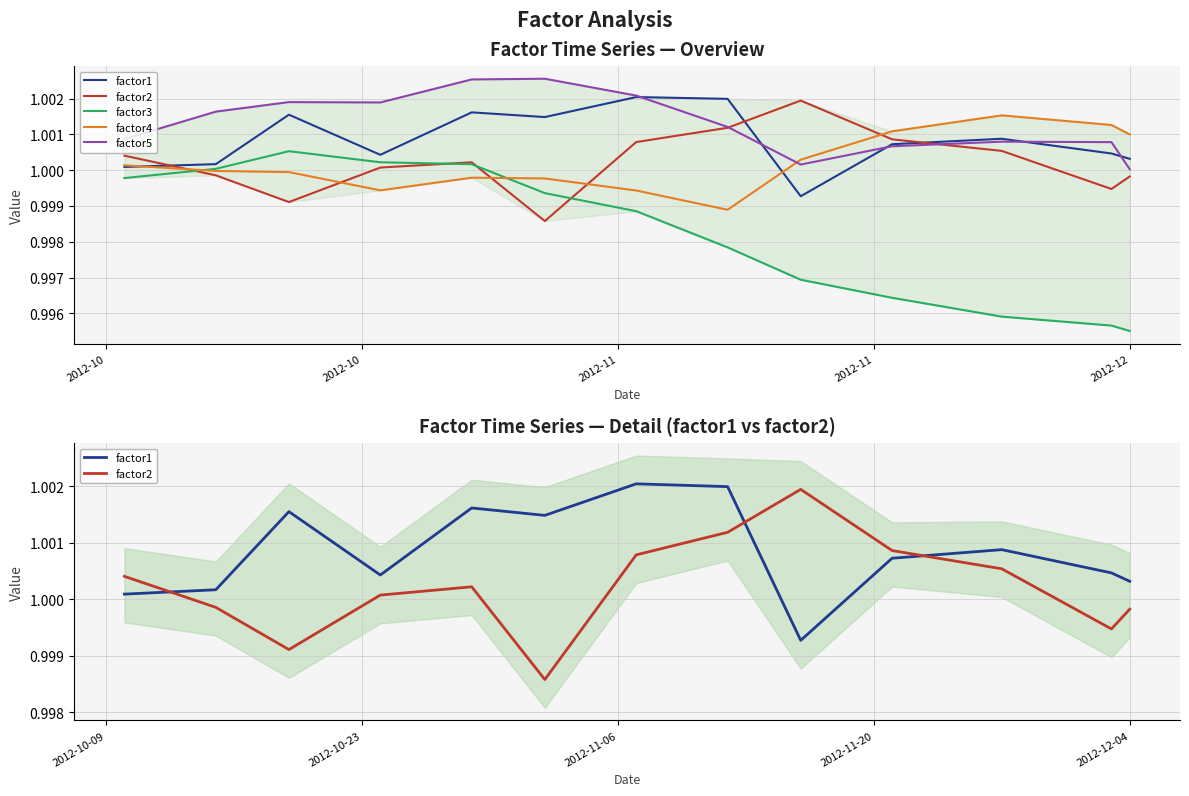

The value of factor3 at 2012-11 is 0.2. True or false?

False